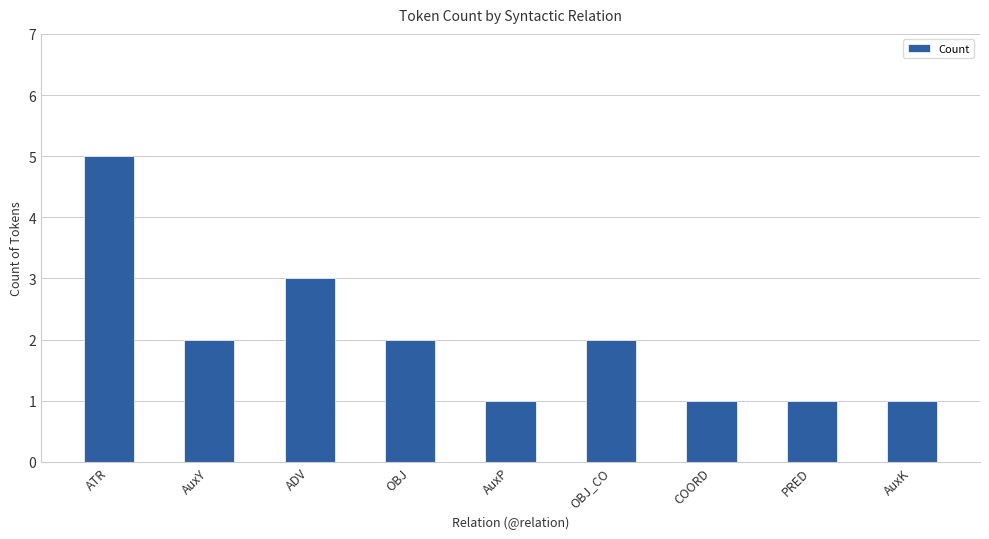

At which label does the data first exceed 2?

ATR